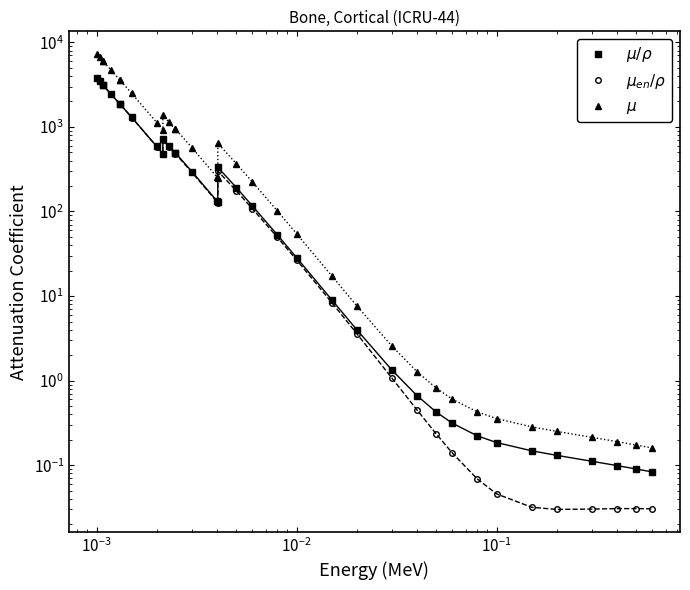

True or false: $\mu$ and $\mu_{en}/\rho$ cross at least once.

False